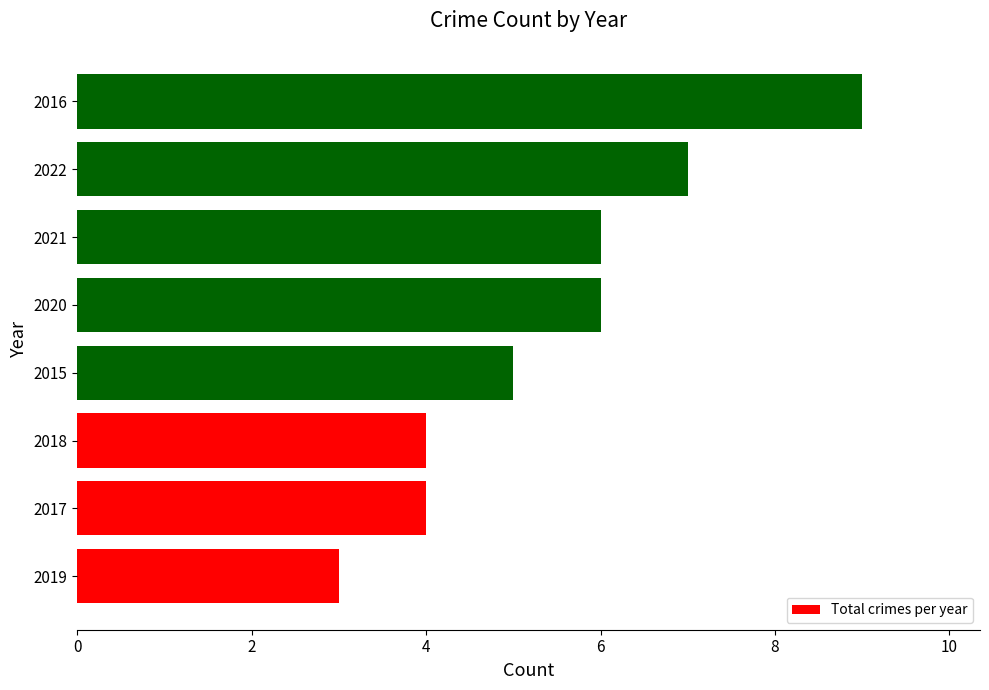

The chart shows a value of 4 at 2017. True or false?

True